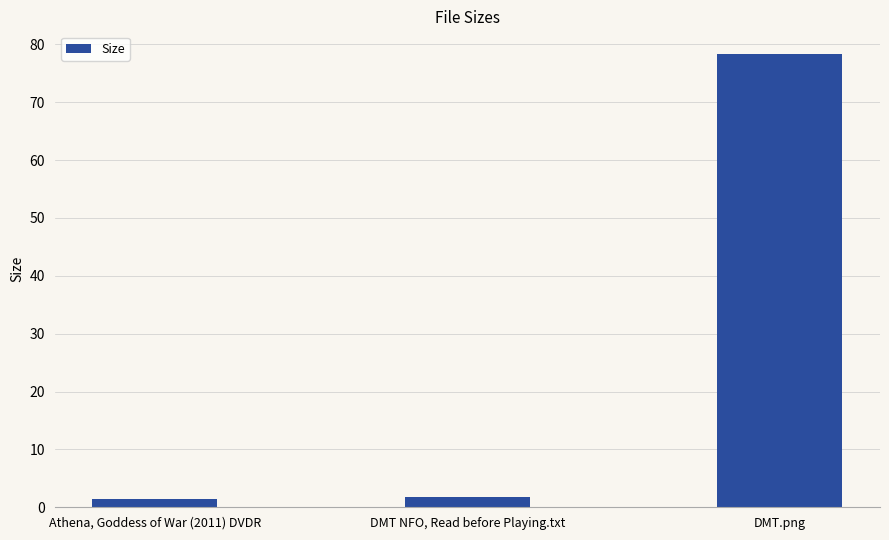

What is the maximum value shown in the chart?

78.3